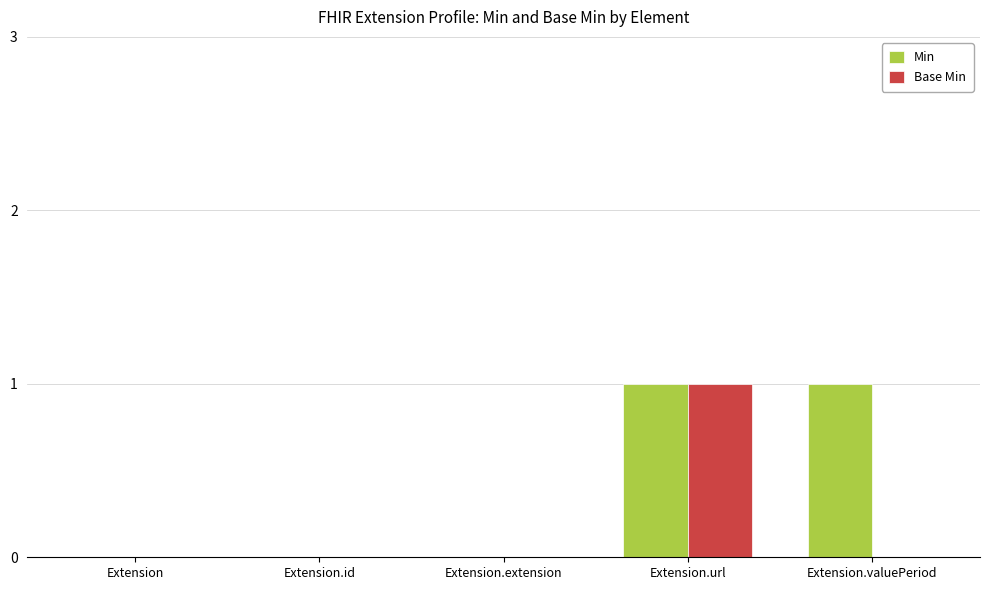

At which category is the sum across all series the highest?

Extension.url